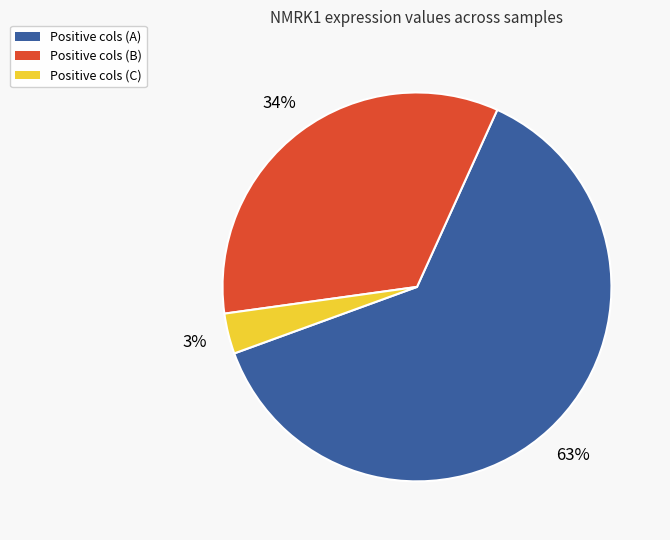

To the nearest percent, what is the average slice percentage?

33%